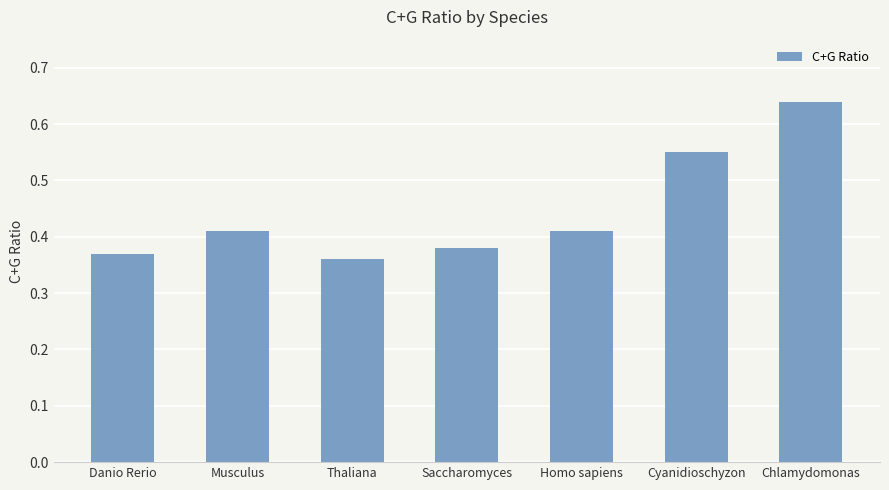

What position from the left is Cyanidioschyzon?

6